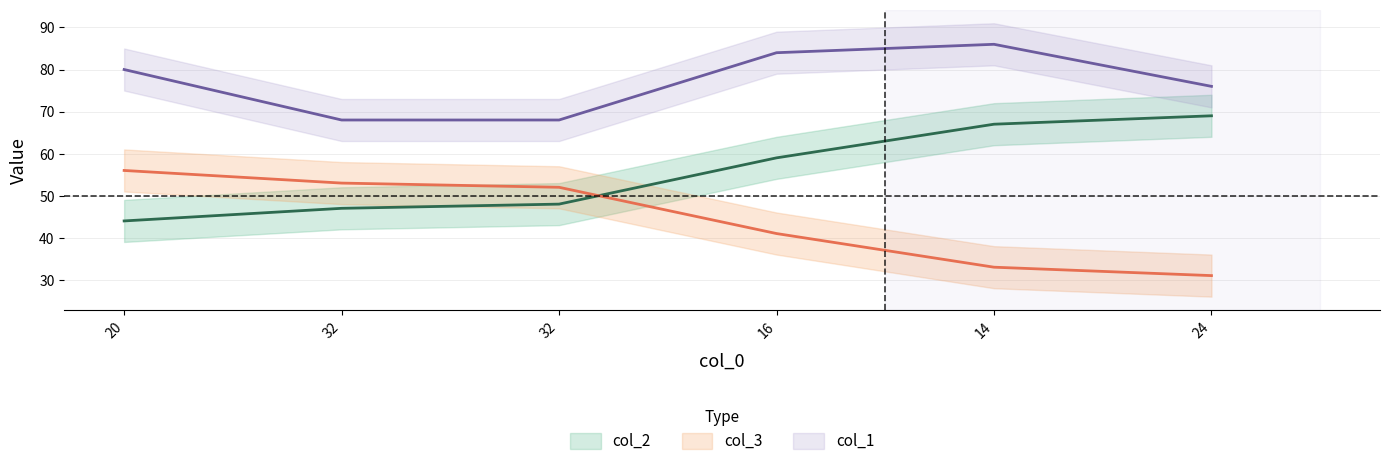

Where does the col_1 series first go above 80?

16